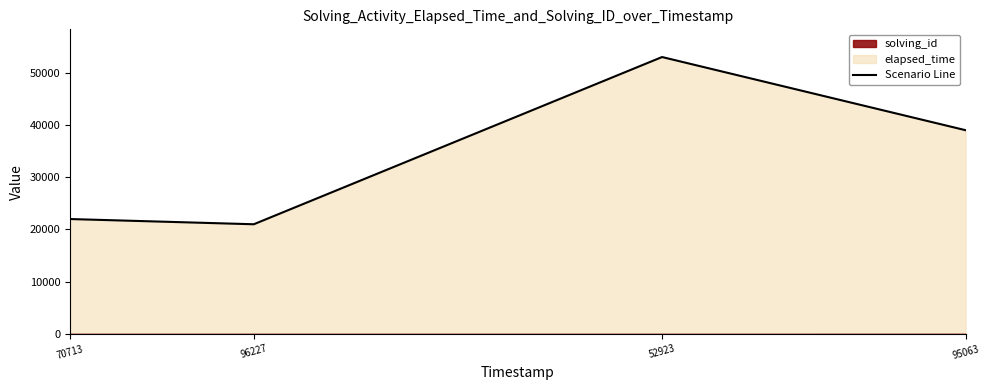

What is the difference between the maximum and minimum values?

32000